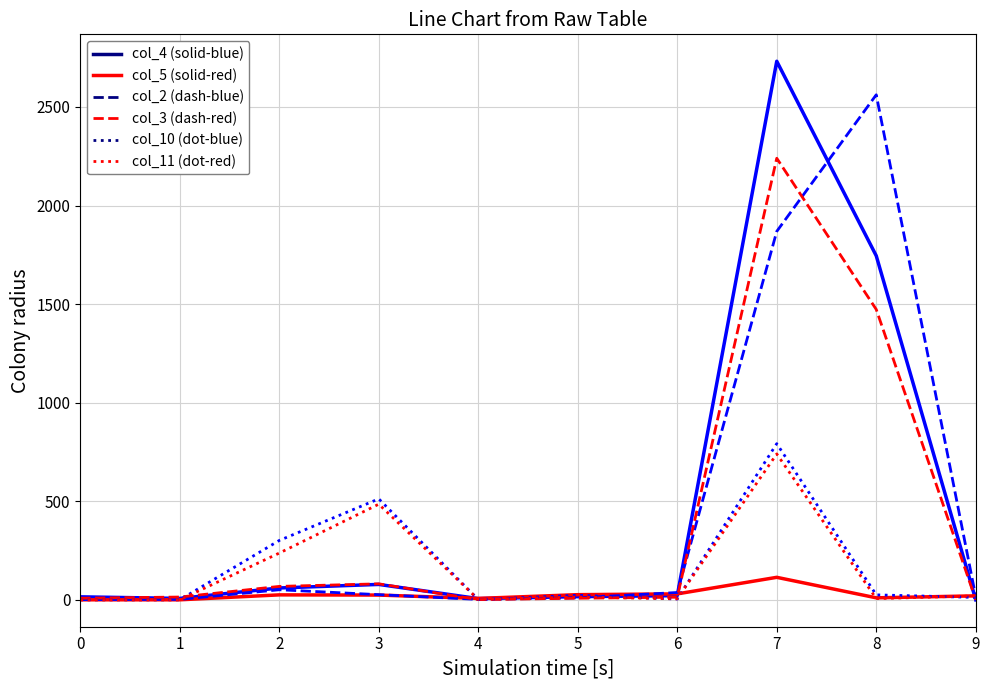

At which category is the sum across all series the highest?

7